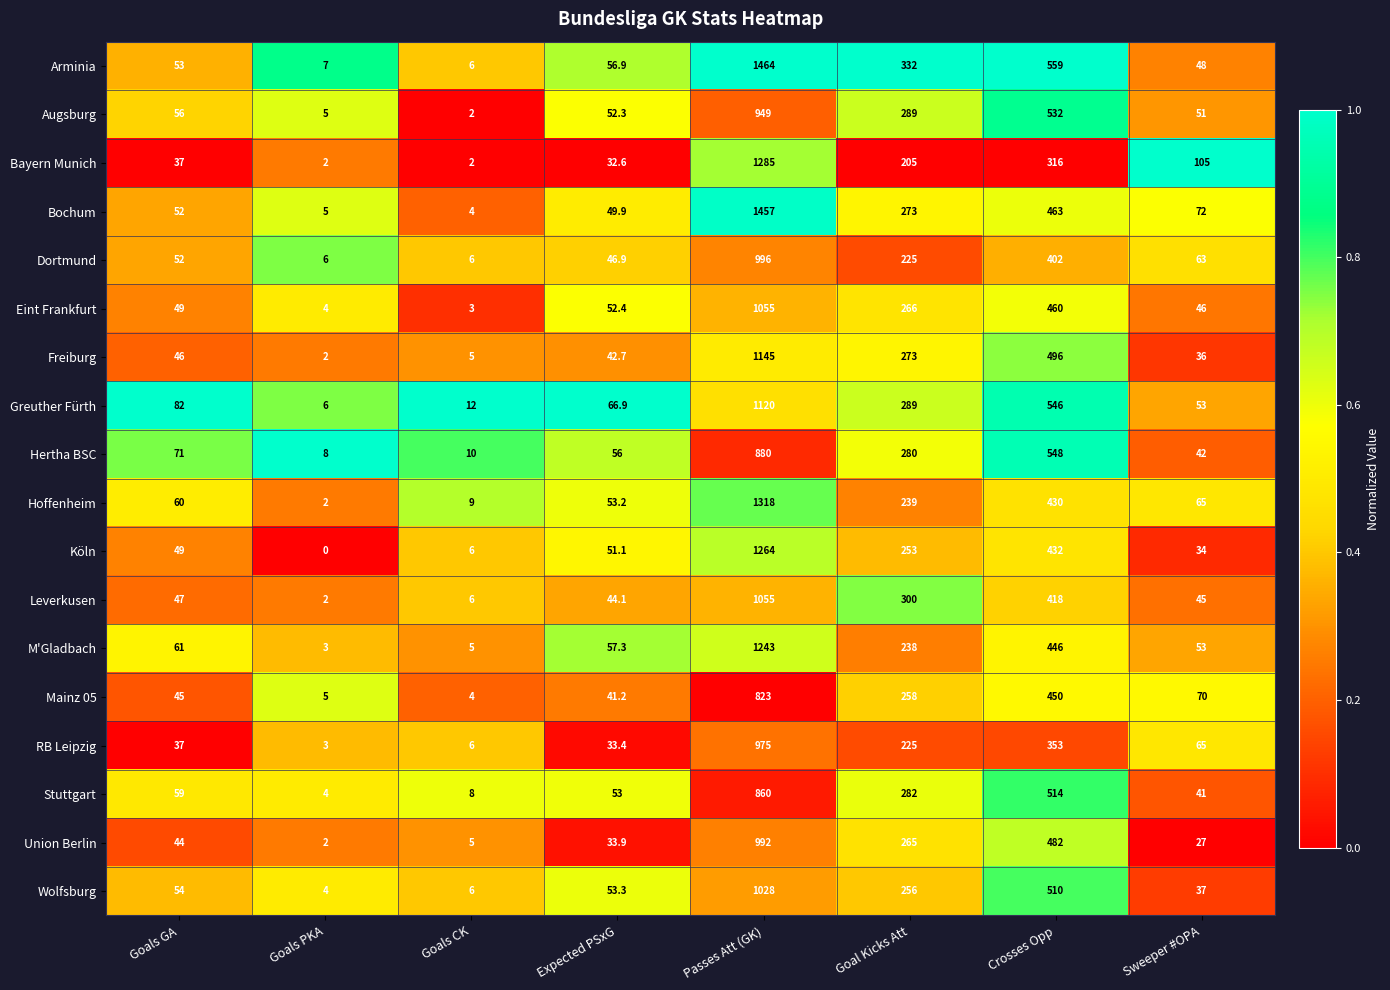

What is the difference between the maximum and minimum values in the Union Berlin series?

990.0